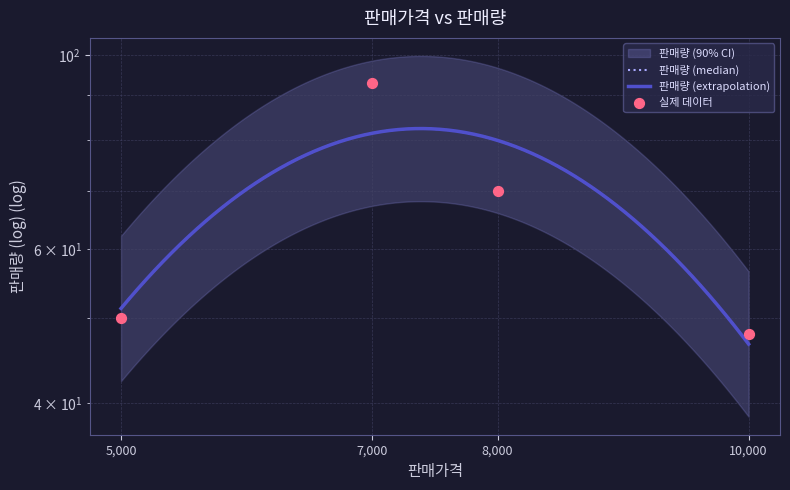

What is the change in value from 5000 to 7000?

+43